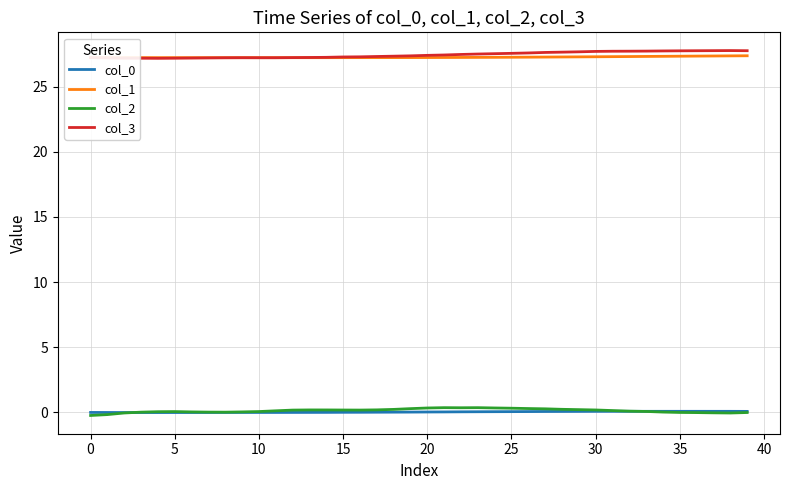

True or false: col_2 and col_3 cross at least once.

False